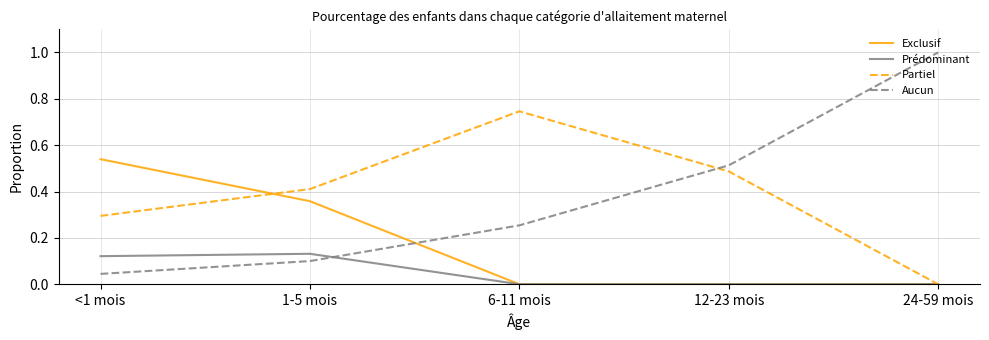

What position from the right is 6-11 mois?

3